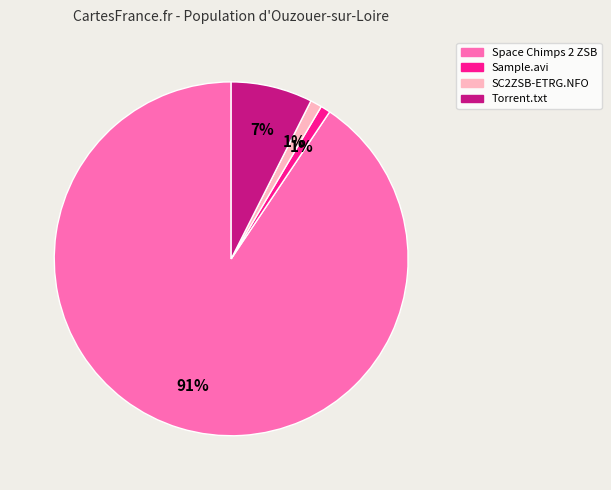

To the nearest percent, what is the average slice percentage?

25%